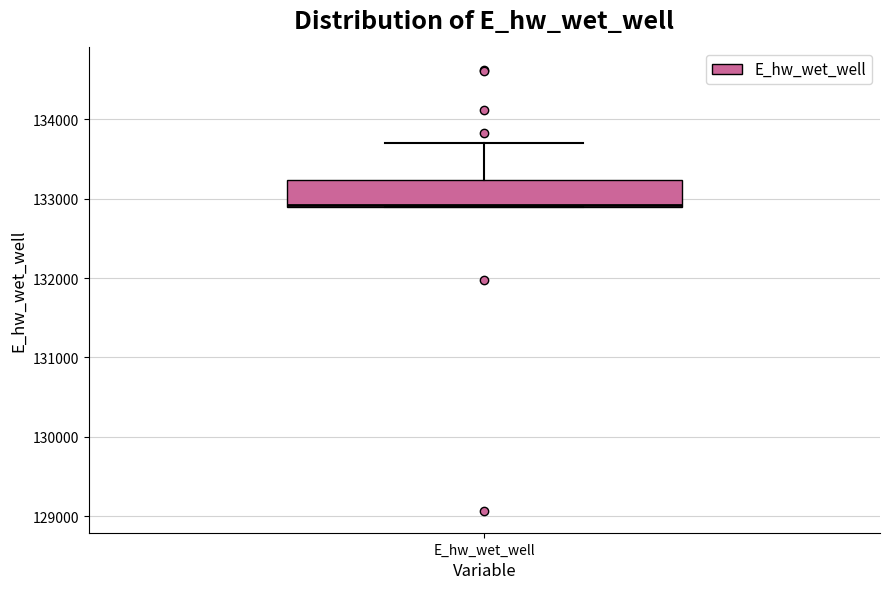

Read this box plot against the y-axis: the position of the median line, the range covered by the box, and the ends of both whiskers. The values are not printed on the chart, so give them approximately, as read against the axis.

median 132900, box 132900 to 133200, whiskers 132900 to 133700